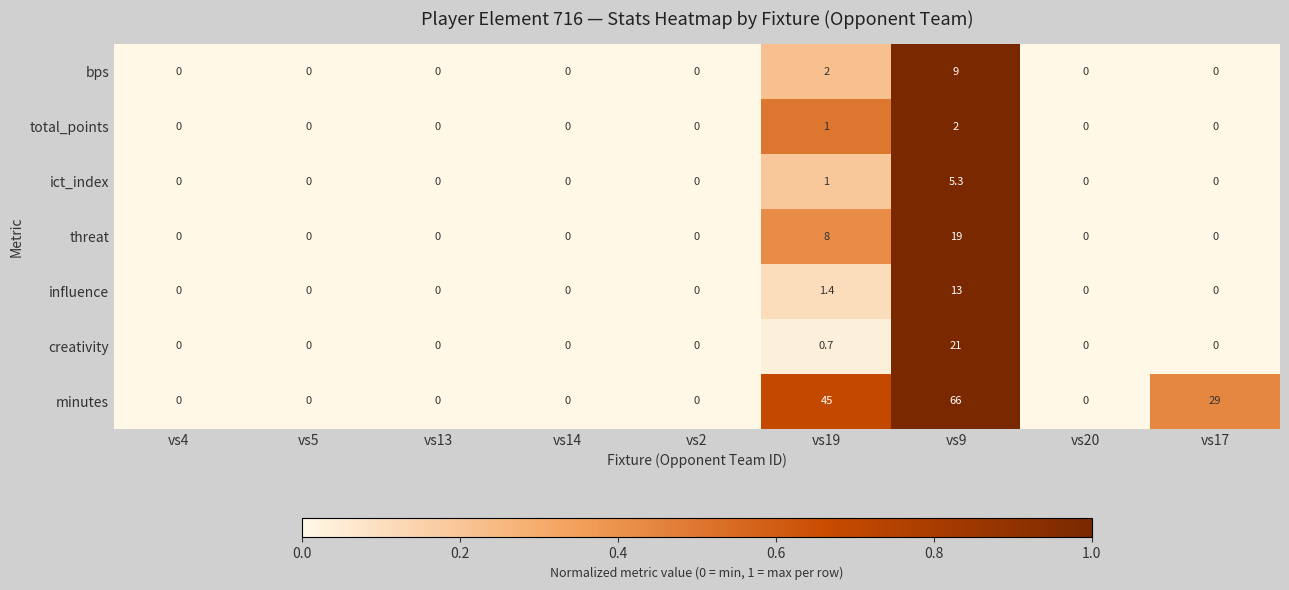

Which series has the widest spread of values?

minutes